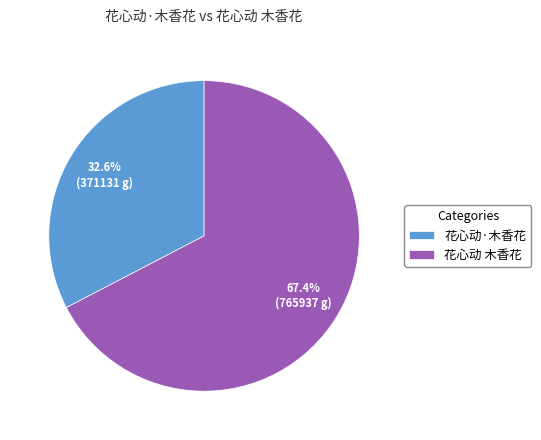

What is the largest slice in the pie chart?

花心动 木香花